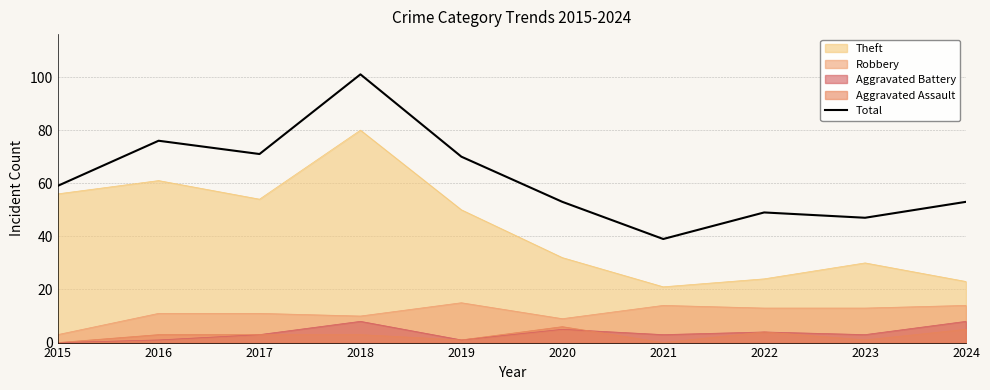

How many points are higher than both their immediate neighbors (excluding endpoints)?

3